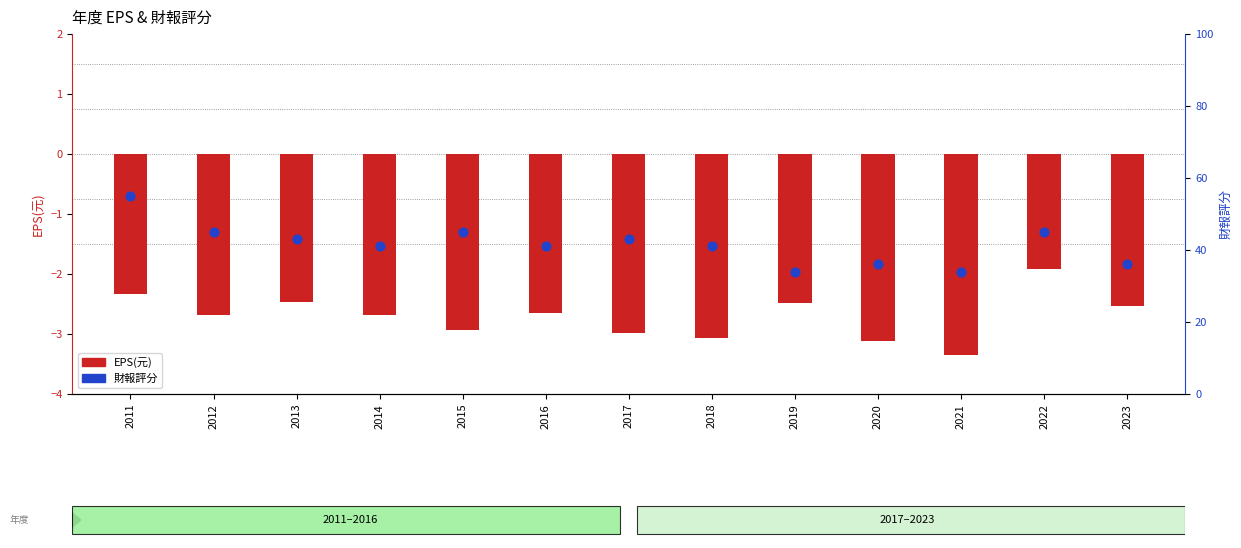

Which series reaches the maximum Y coordinate?

財報評分